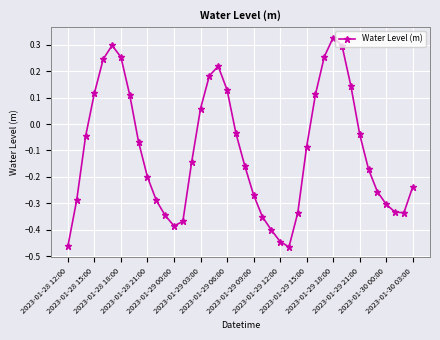

What is the sum of all values?

-4.1